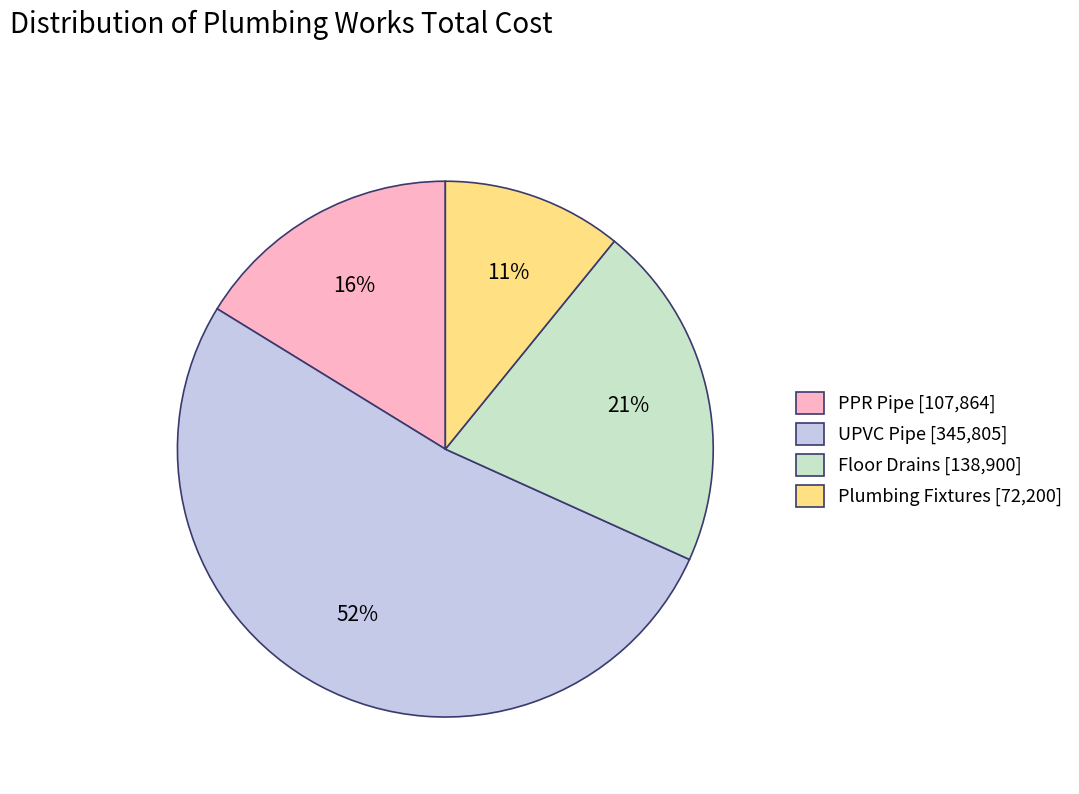

What is the ratio of the value at UPVC Pipe to the value at Floor Drains?

2.5